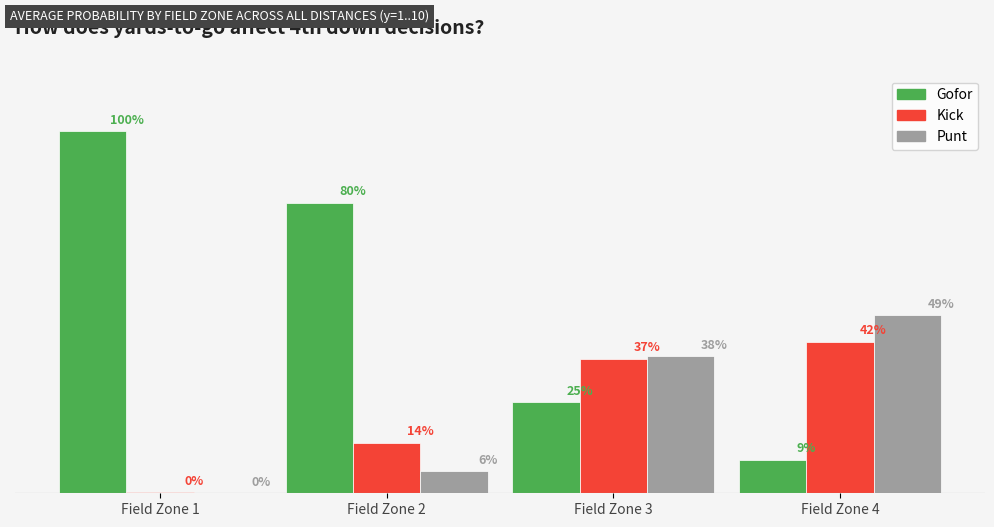

Are the bars horizontal?

No